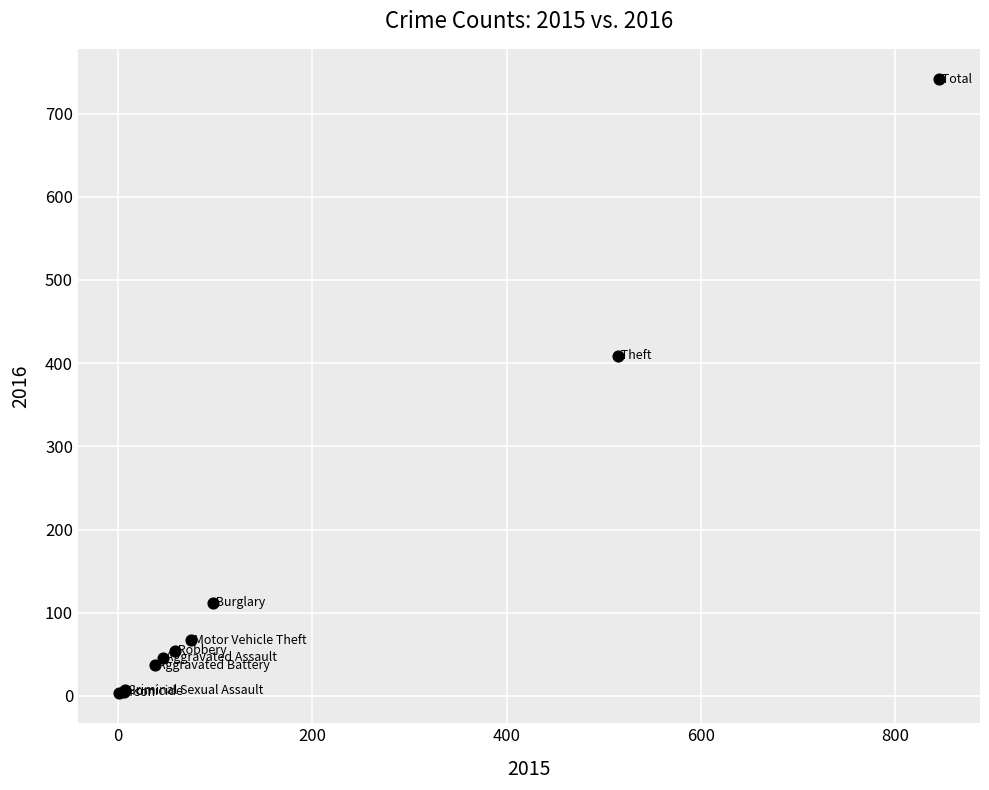

What Y value in the scatter plot is closest to 372?

409